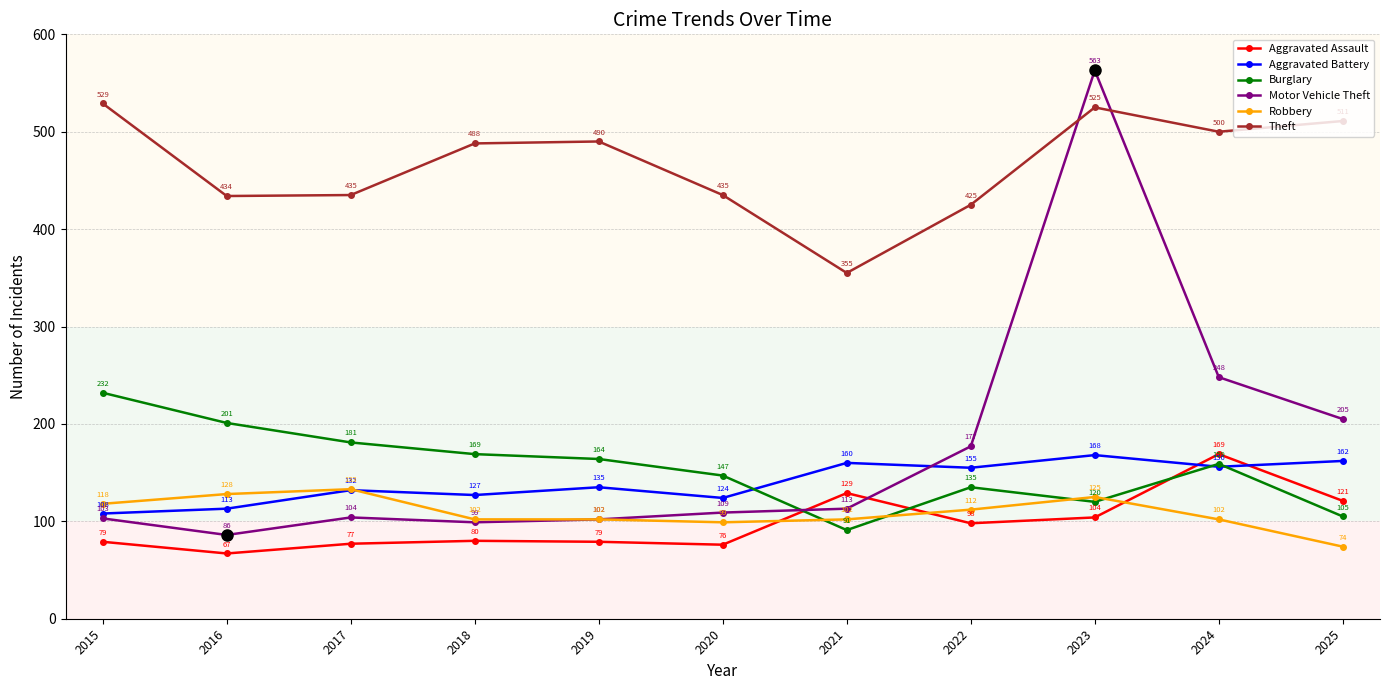

The Theft series shows 103 at 2016. True or false?

False